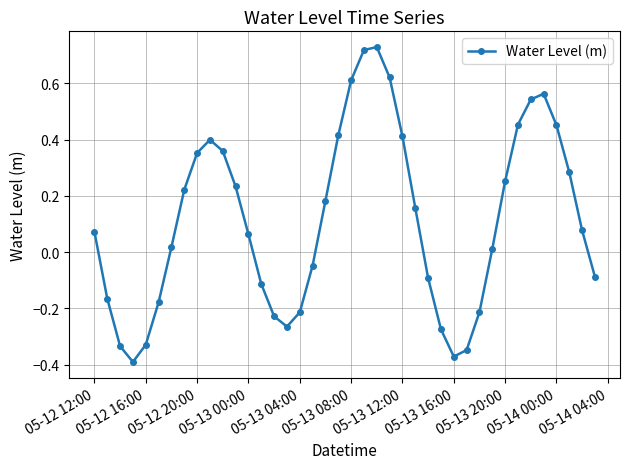

What is the sum of all values?

4.6